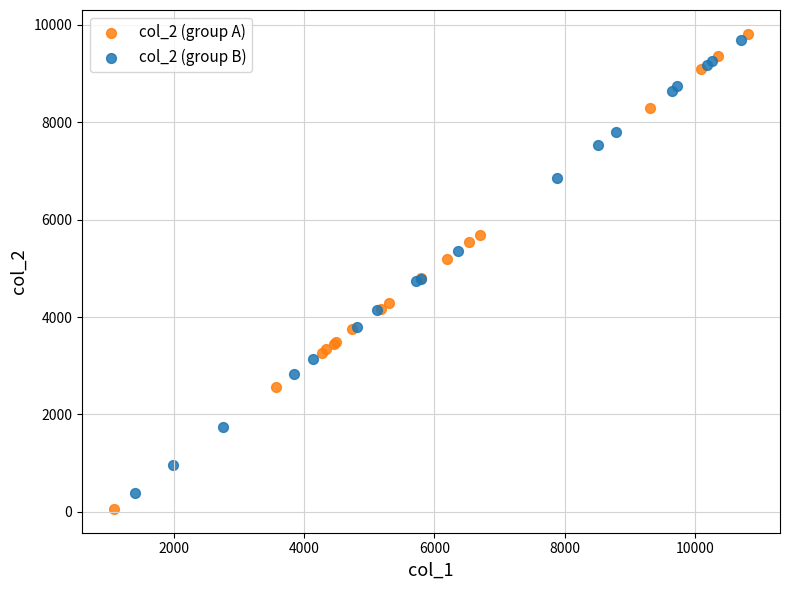

What are all the series names shown in the legend?

col_2 (group A), col_2 (group B)